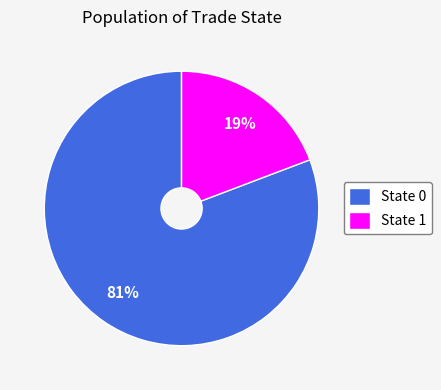

How many segments does this pie chart have?

2